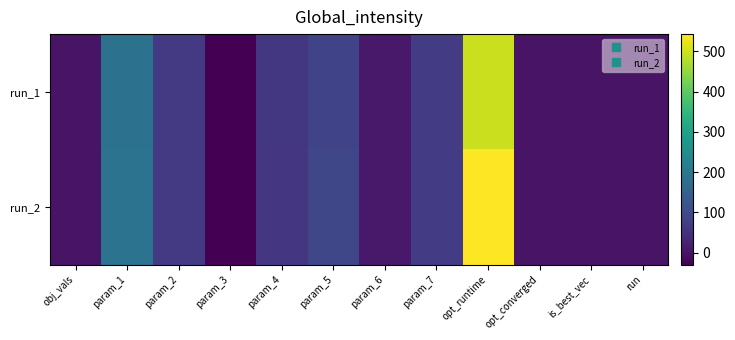

What is the greatest value displayed?

543.2